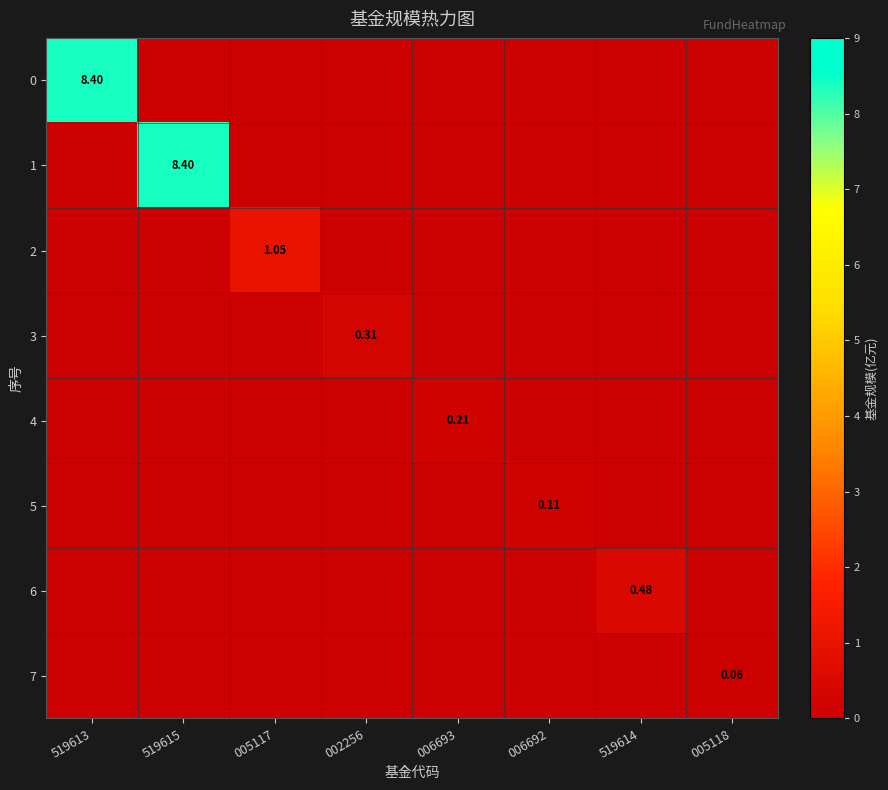

At how many categories does at least one series exceed 0?

8